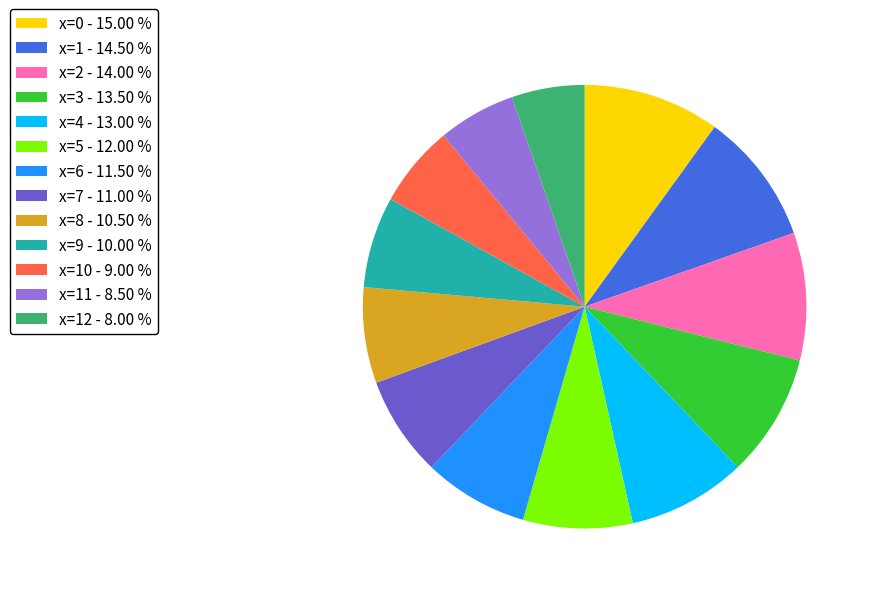

Combined, do x=5 - 12.00 % and x=7 - 11.00 % account for over 50%?

No